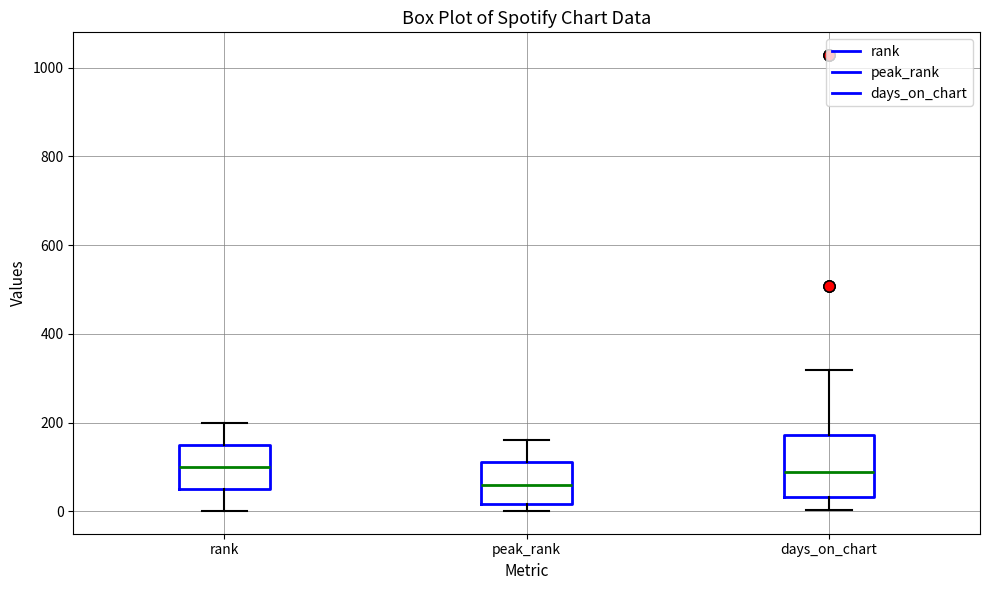

Where does the median line of the box for peak_rank sit on the y-axis? The values are not printed on the chart, so give them approximately, as read against the axis.

60